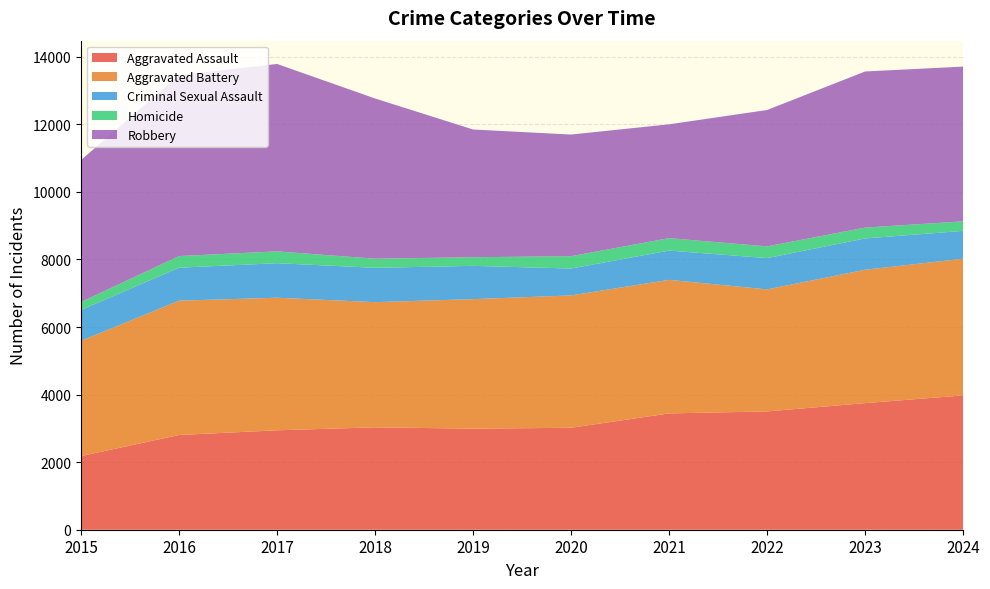

Reading left to right, extract all data points from this chart.

Aggravated Assault: 2015=2180	2016=2804	2017=2943	2018=3031	2019=2991	2020=3018	2021=3443	2022=3502	2023=3748	2024=3976
Aggravated Battery: 2015=3413	2016=3977	2017=3925	2018=3706	2019=3835	2020=3918	2021=3954	2022=3613	2023=3948	2024=4047
Criminal Sexual Assault: 2015=912	2016=975	2017=1022	2018=1016	2019=985	2020=796	2021=866	2022=926	2023=927	2024=823
Homicide: 2015=235	2016=345	2017=350	2018=270	2019=255	2020=366	2021=368	2022=347	2023=321	2024=283
Robbery: 2015=4204	2016=5354	2017=5548	2018=4743	2019=3782	2020=3600	2021=3370	2022=4037	2023=4621	2024=4581